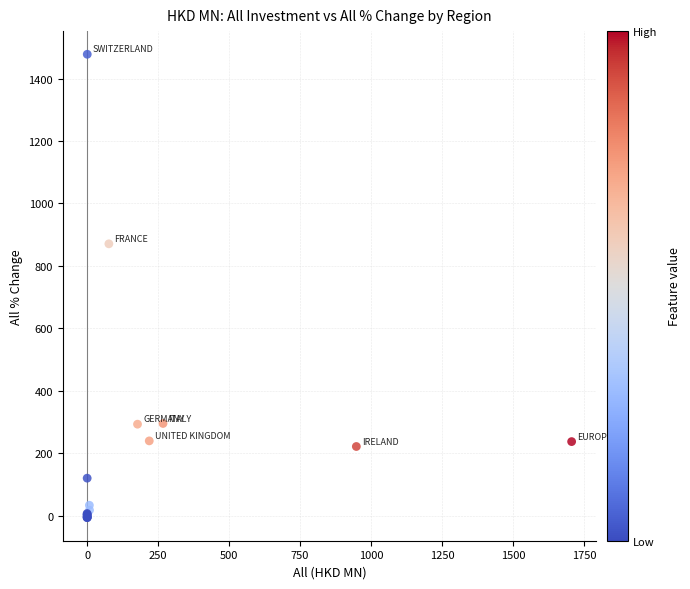

What Y value in the scatter plot is closest to 735?

870.6